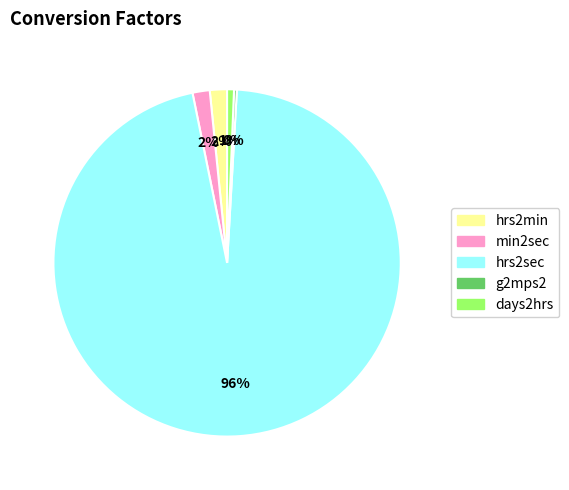

To the nearest percent, what portion does days2hrs represent?

1%